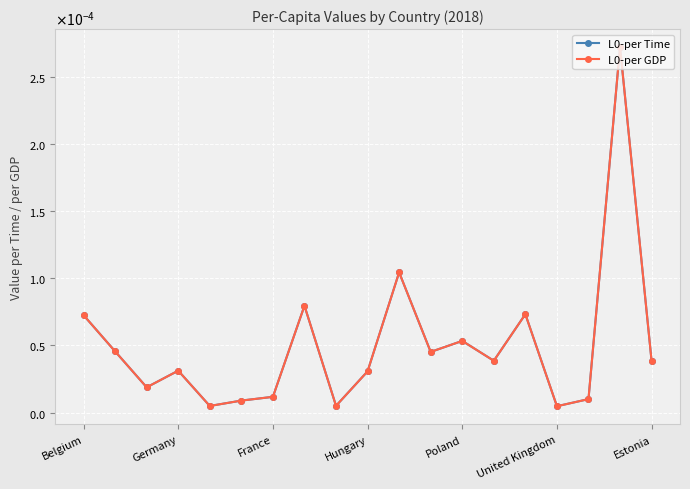

Is this an area chart (filled region under the line)?

No